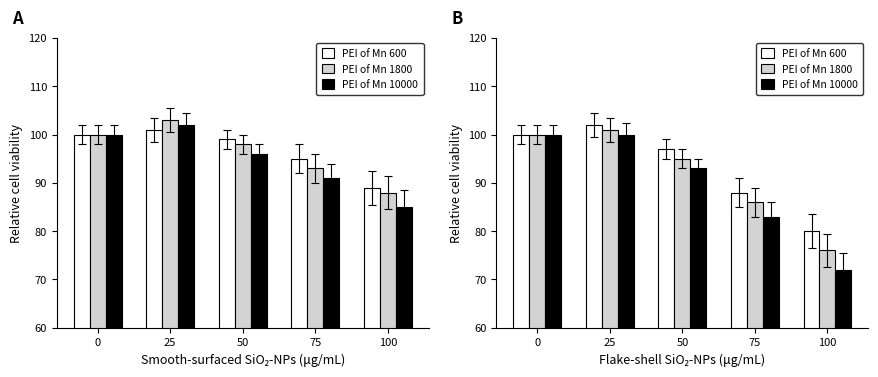

How many bars are there in each group?

3